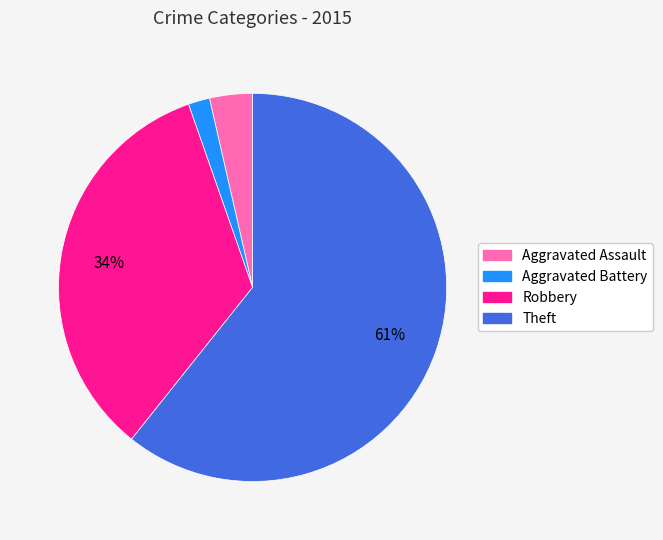

Combined, do Aggravated Assault and Aggravated Battery account for over 50%?

No